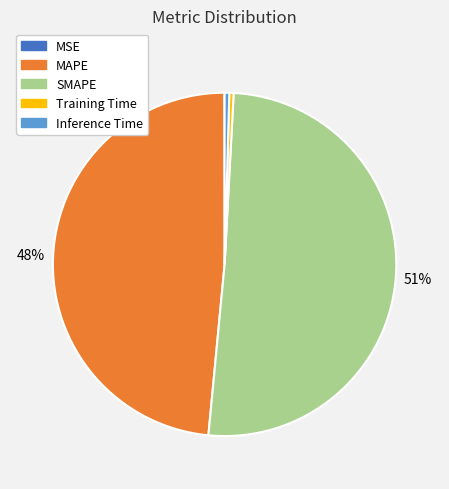

Do Training Time and Inference Time together represent more than half of the pie?

No